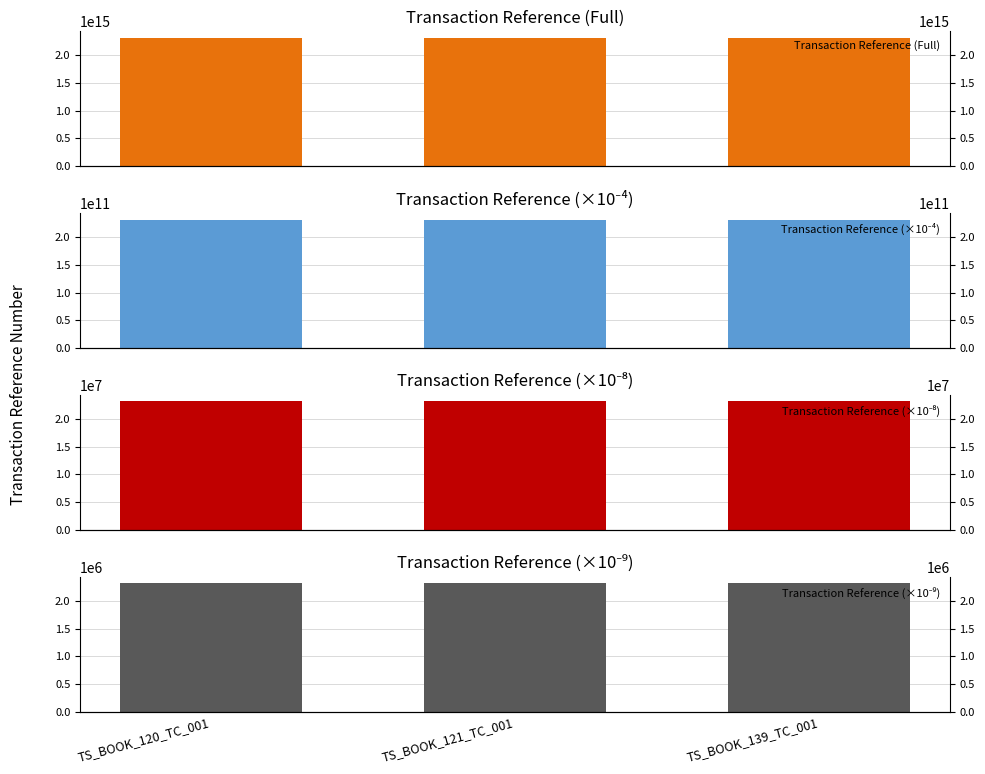

Rank the categories by Transaction Reference (×10⁻⁹) value from lowest to highest.

TS_BOOK_139_TC_001, TS_BOOK_121_TC_001, TS_BOOK_120_TC_001